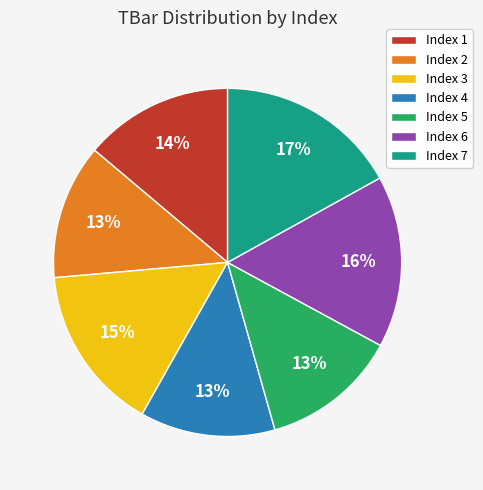

How many slices are in this pie chart?

7